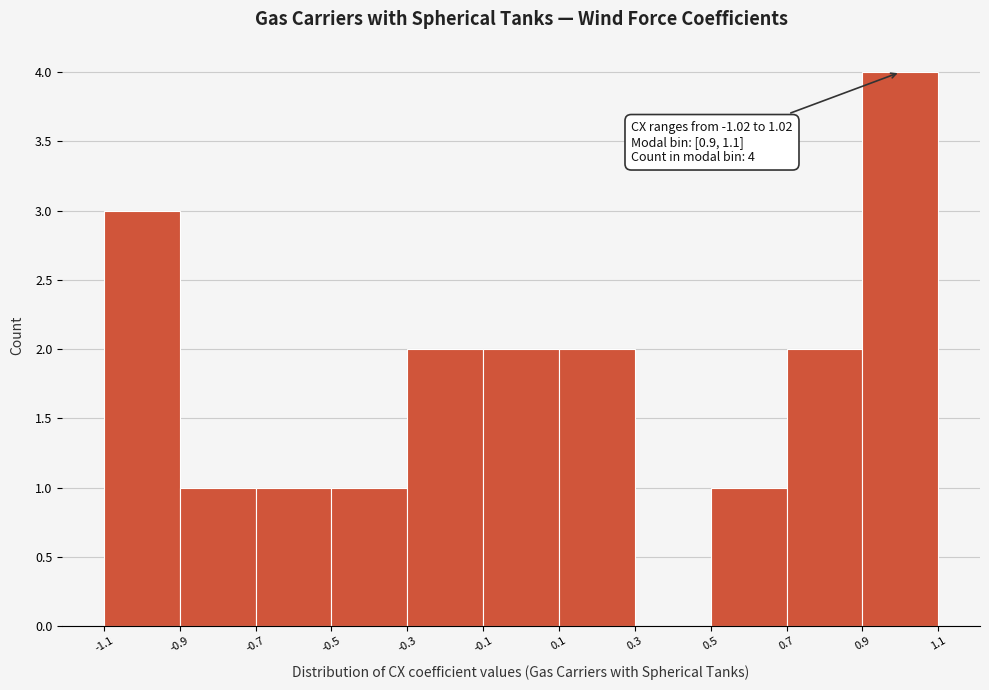

Which range on the x-axis has the tallest bar?

0.9 to 1.1